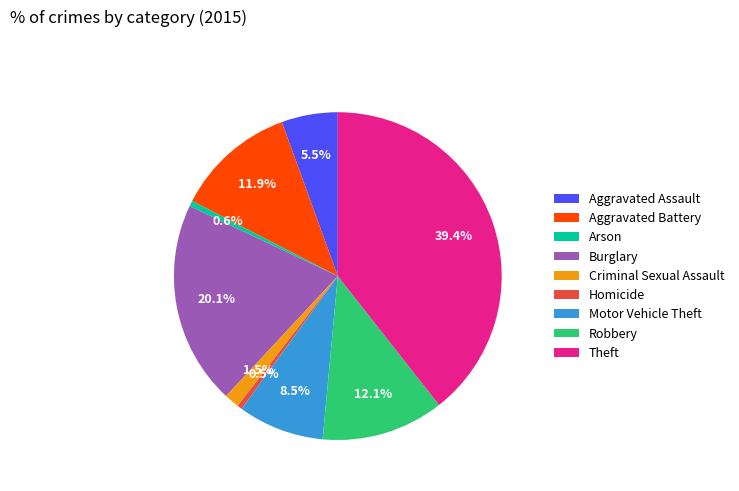

What is the largest slice in the pie chart?

Theft